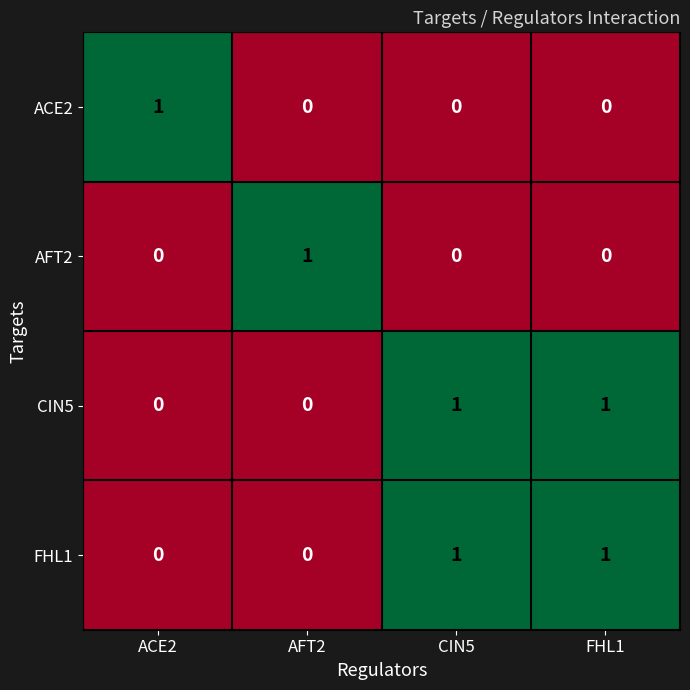

At which label does AFT2 reach its peak?

AFT2